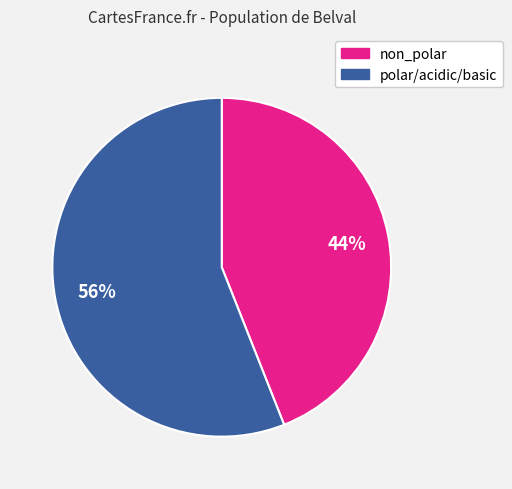

To the nearest percent, what is the difference between the largest and smallest slice percentages?

12%